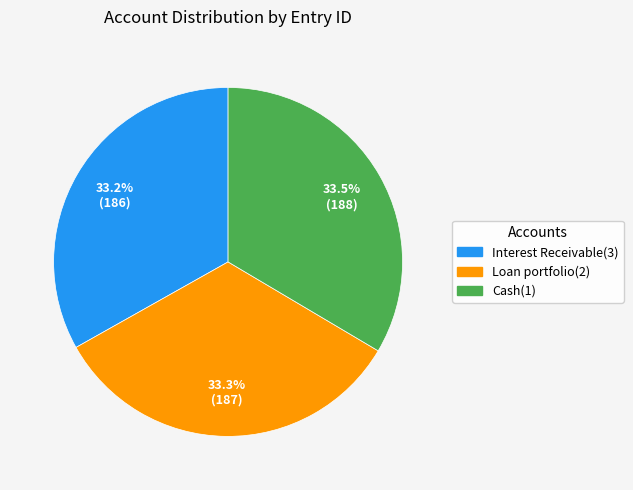

To the nearest percent, what is the average slice percentage?

33%